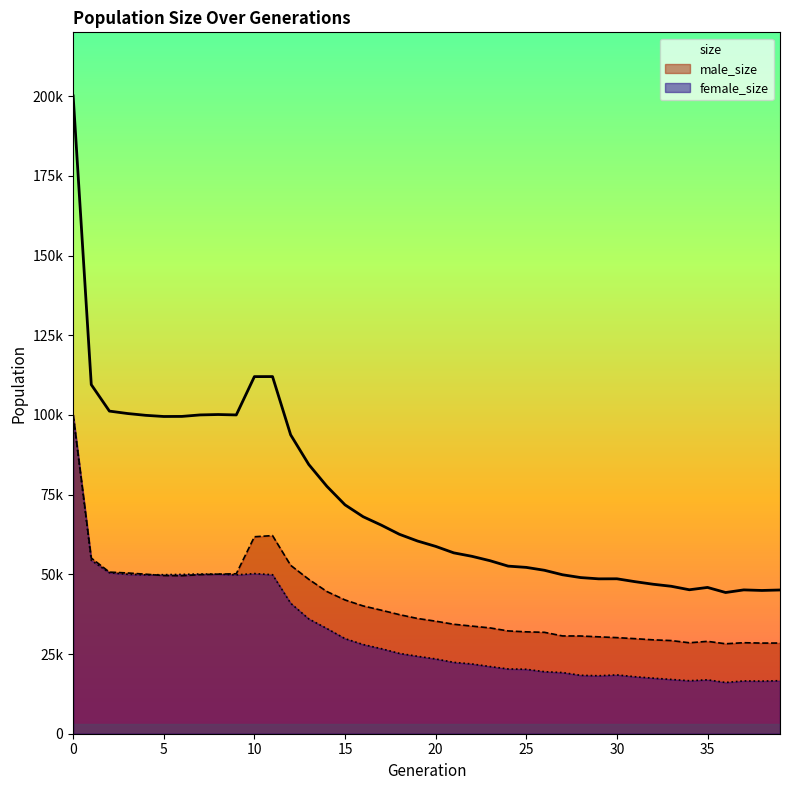

What is the difference between the maximum and minimum values in the male_size series?

71762